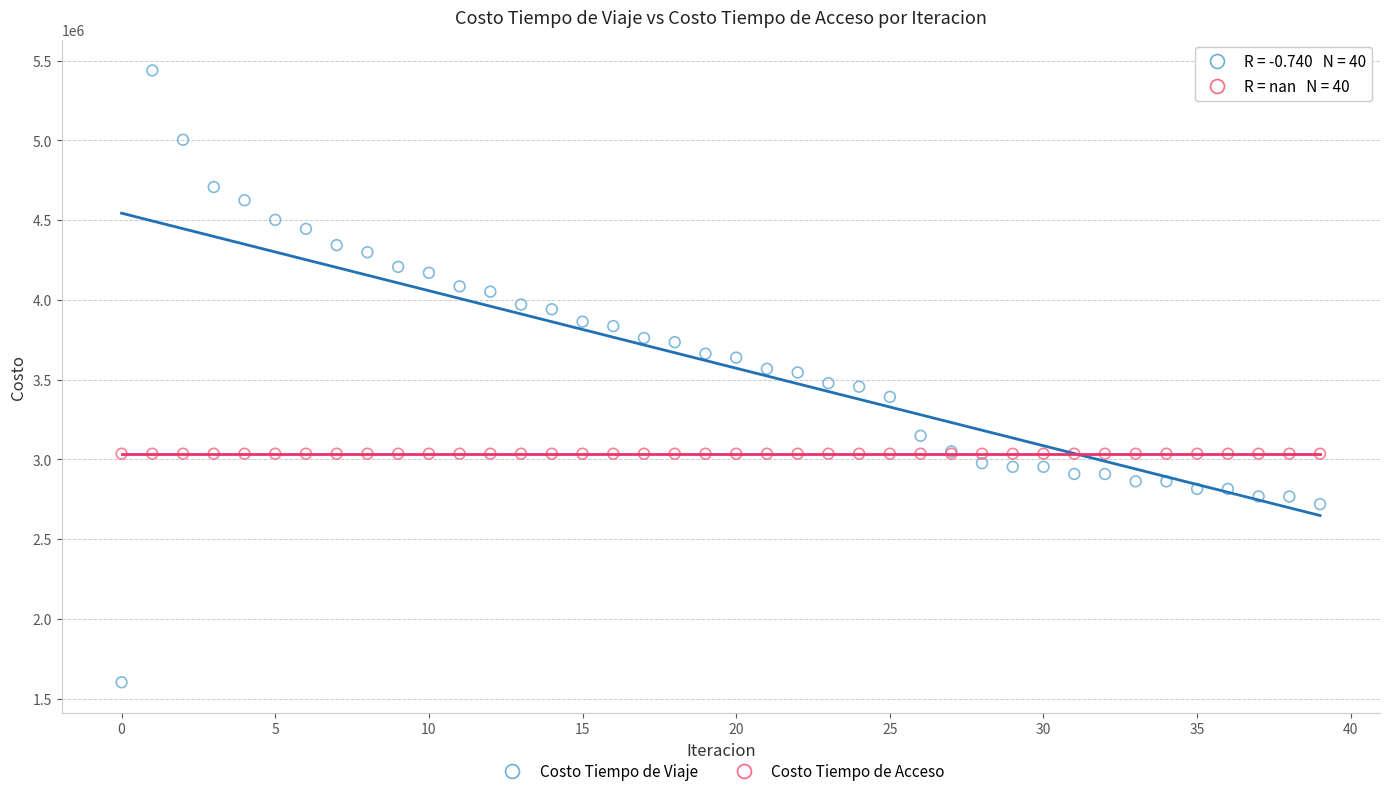

Which series reaches the minimum Y coordinate?

Costo Tiempo de Viaje